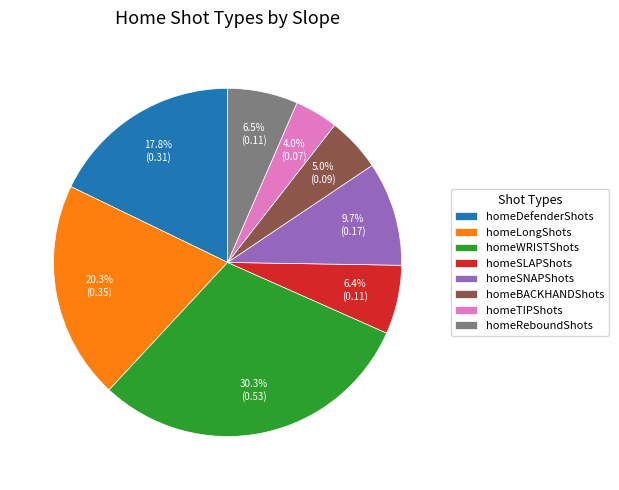

Which category has the biggest portion of the pie?

homeWRISTShots